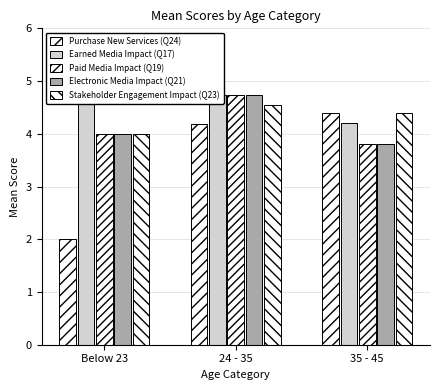

Between Below 23 and 24 - 35, which series saw the biggest shift?

Purchase New Services (Q24)